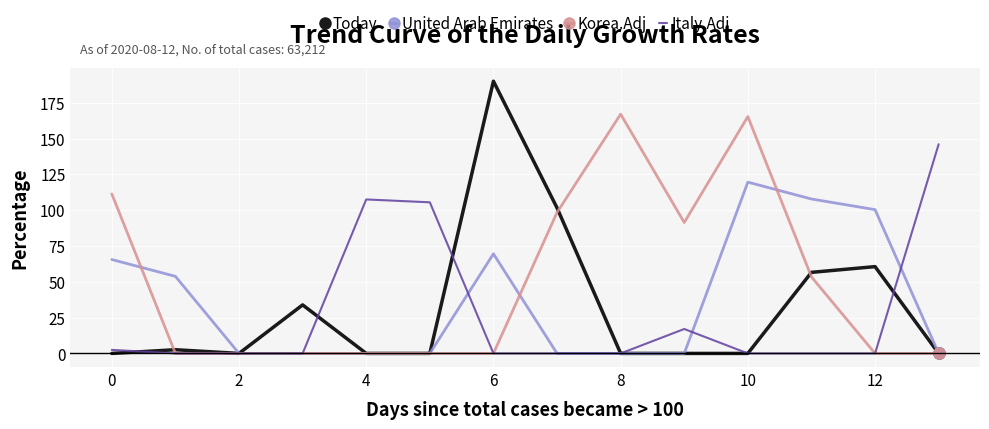

Reading right to left, transcribe all the data shown in this chart.

Today: 0.0	60.6	56.6	0.0	0.0	0.0	101.6	190.0	0.0	0.0	33.9	0.0	2.6	0.0
United Arab Emirates: 0.0	100.4	107.8	119.5	0.0	0.0	0.0	69.5	0.0	0.0	0.0	0.0	53.8	65.5
Korea.Adj: 0.0	0.0	53.4	165.3	91.4	167.0	98.4	0.0	0.0	0.0	0.0	0.0	0.0	111.3
Italy.Adj: 146.0	0.0	0.0	0.0	17.1	0.0	0.0	0.0	105.5	107.5	0.0	0.0	0.0	2.5